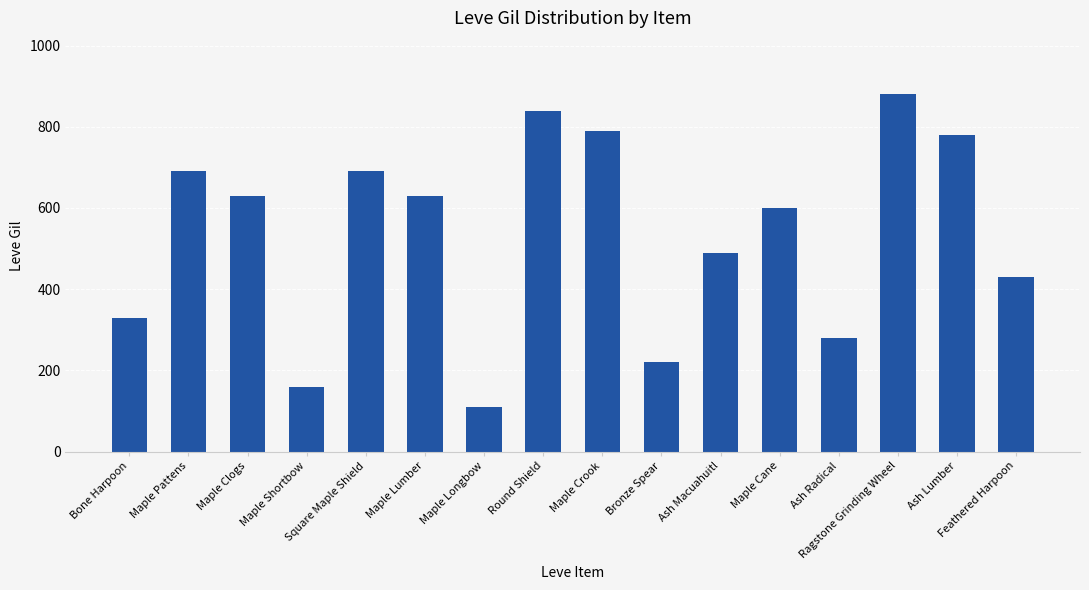

Between Ash Macuahuitl and Bone Harpoon, which is larger?

Ash Macuahuitl